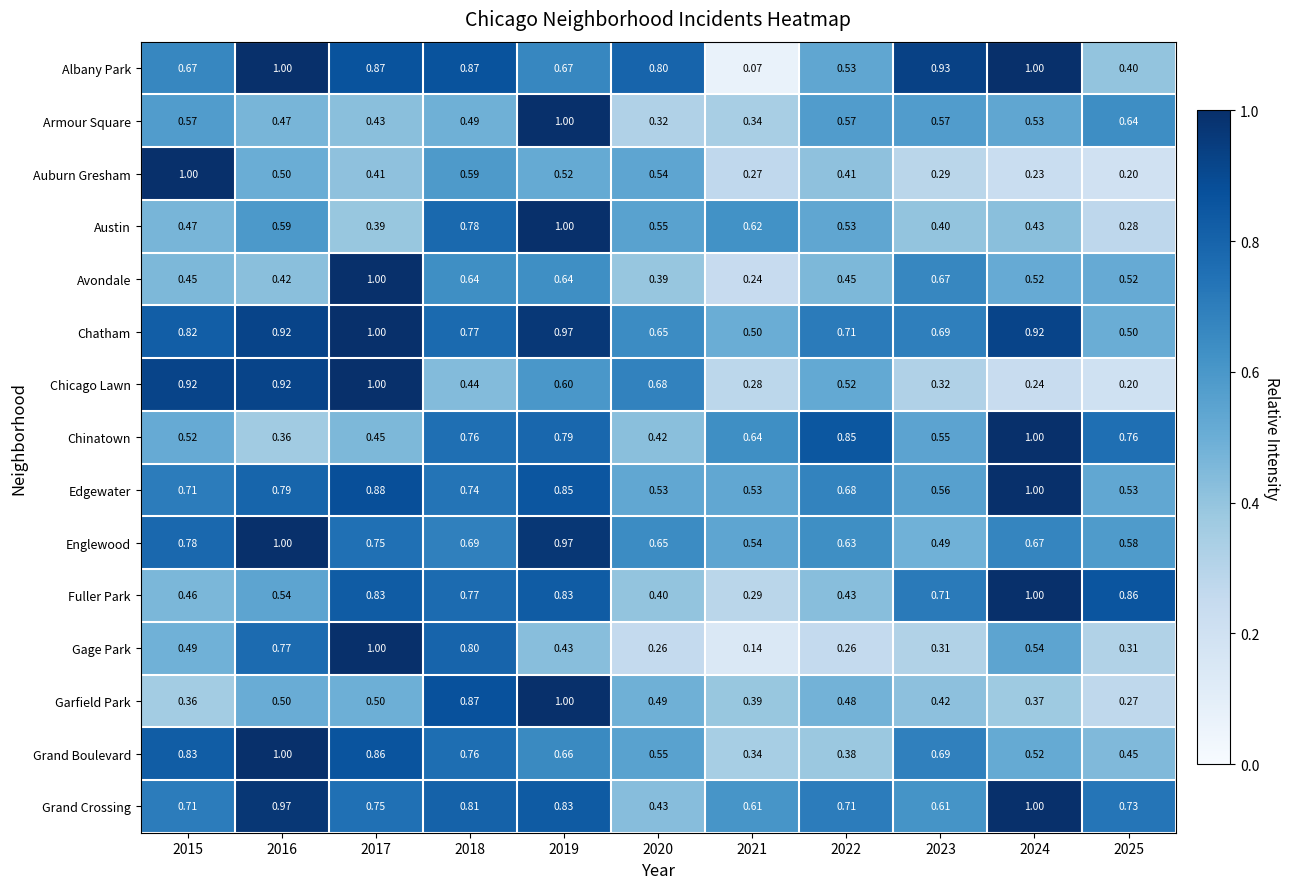

Is the value of Chicago Lawn at 2018 greater than the value of Albany Park at 2018?

No